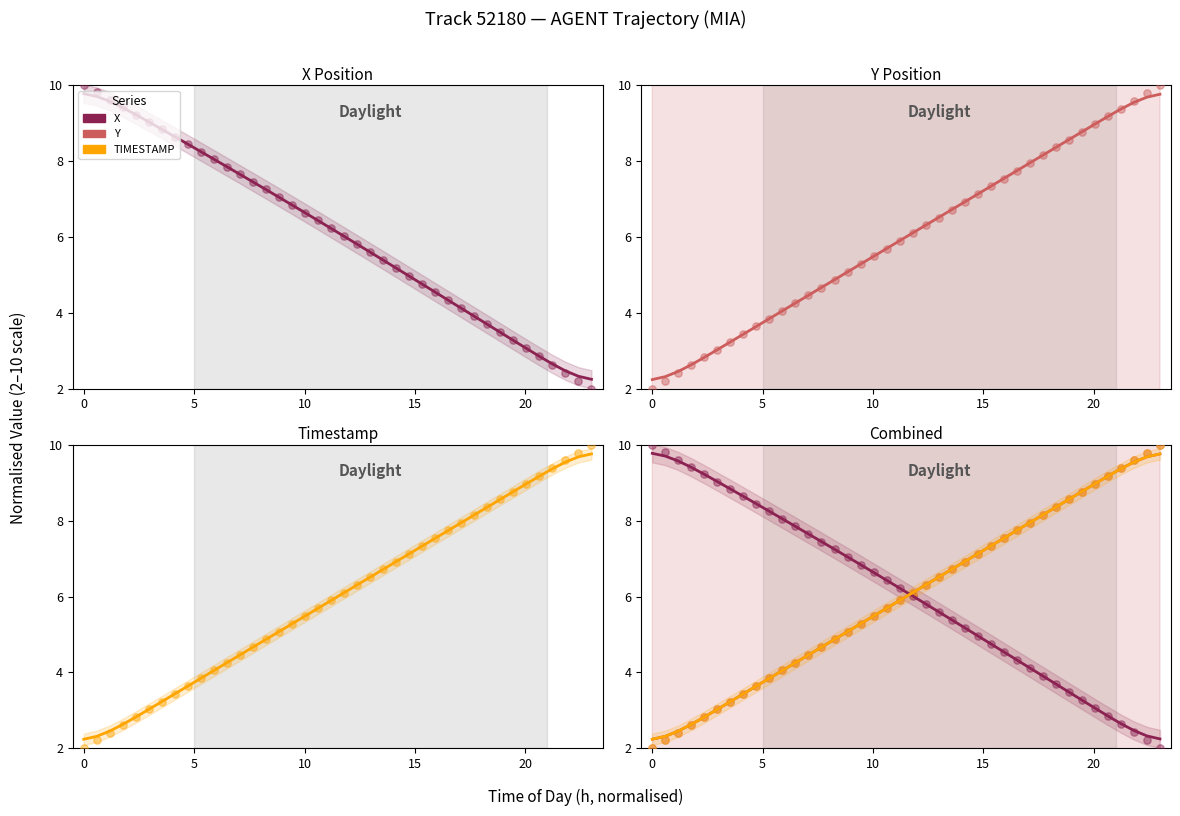

Is the value of X at 6 greater than the value of TIMESTAMP at 27?

Yes